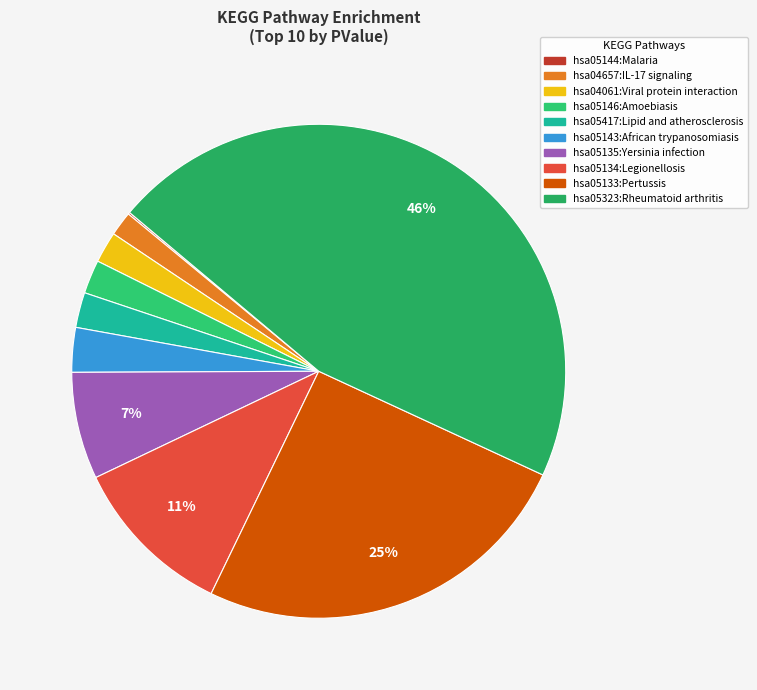

Is there a majority slice in this chart?

No